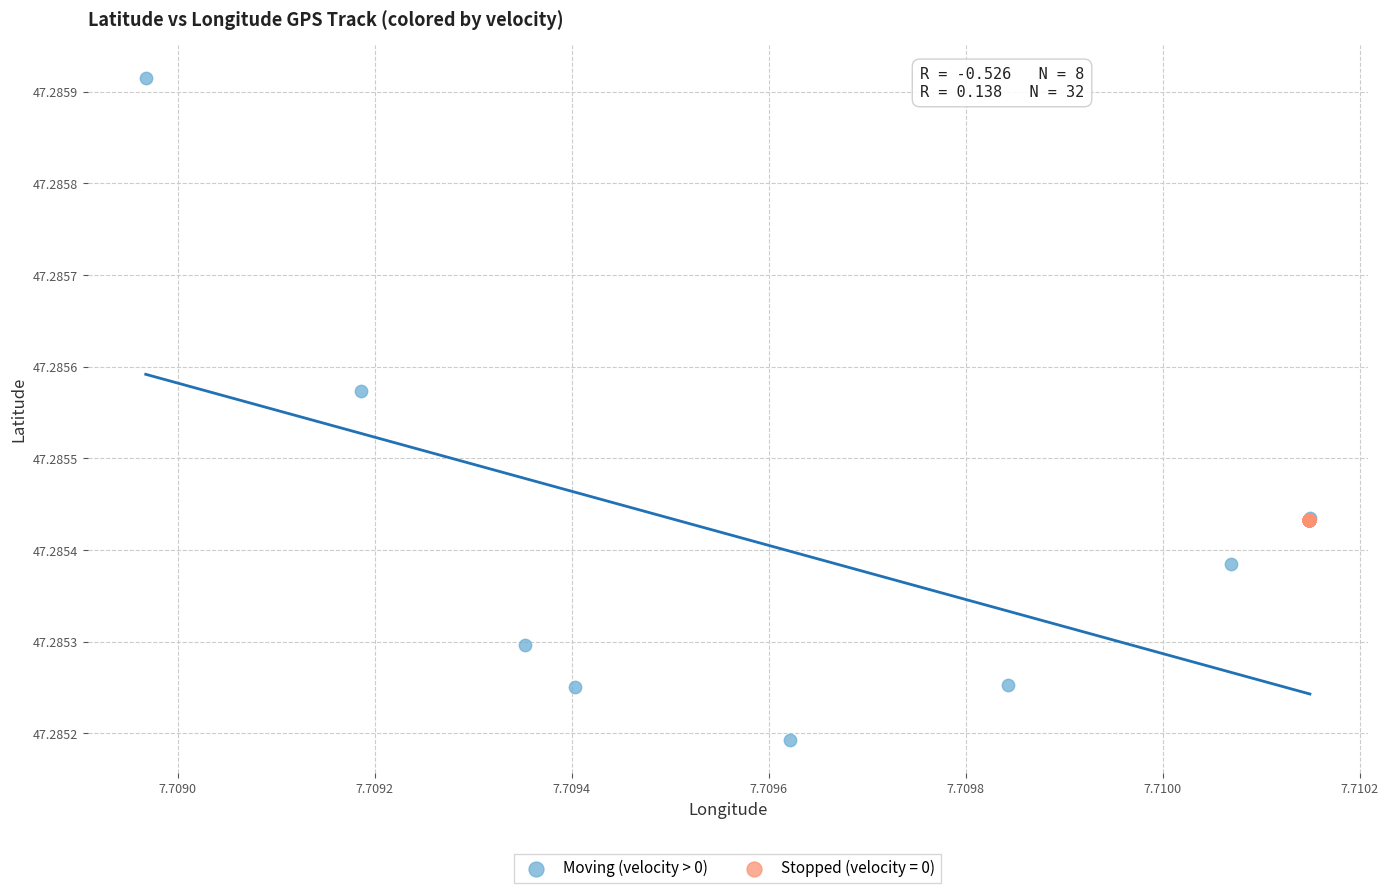

Which series has the largest Y range (max minus min)?

Moving (velocity > 0)